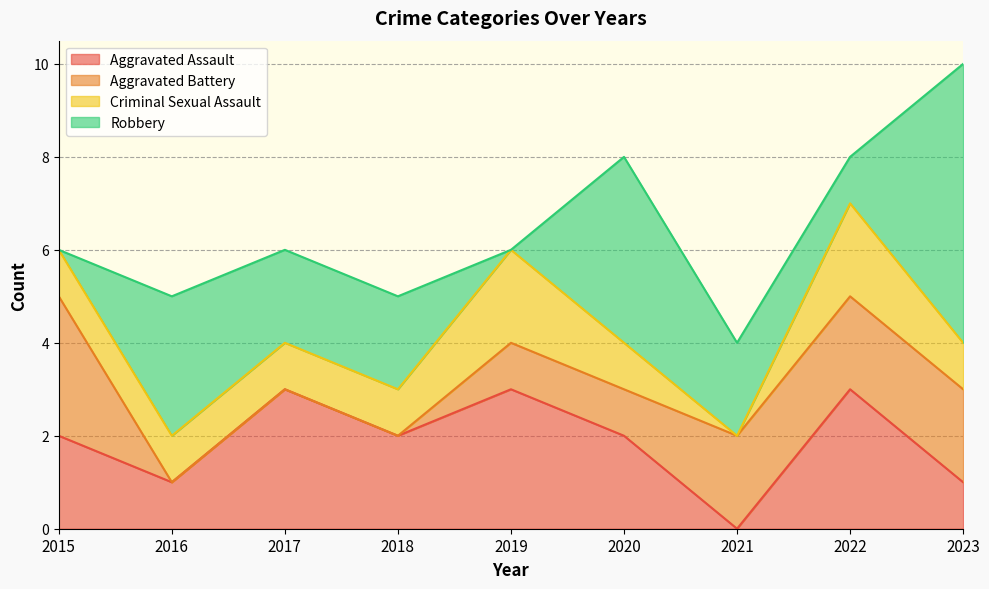

Count the Criminal Sexual Assault values in the range 1 to 2.

8